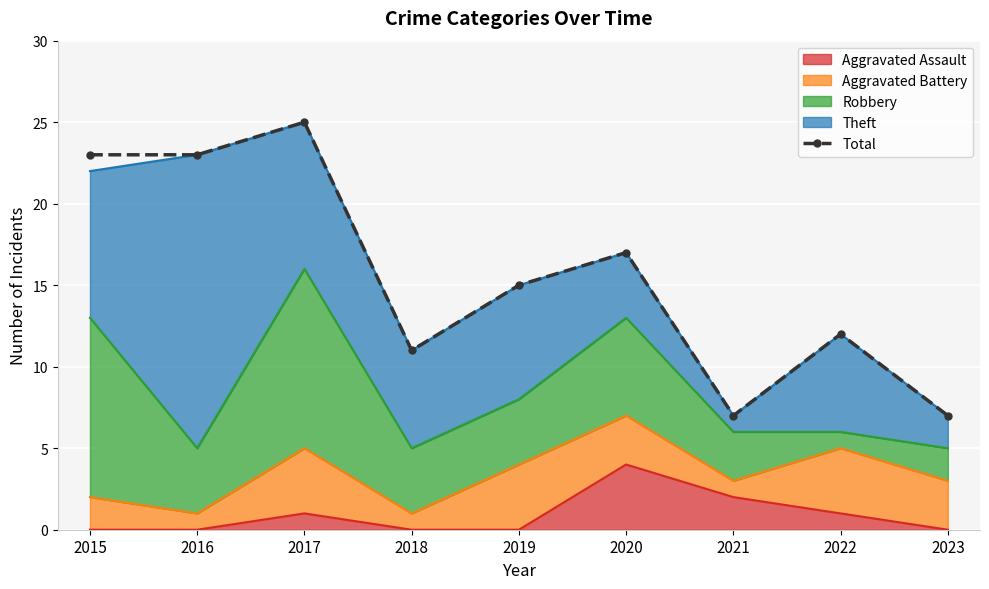

Which category has the lowest value across all series?

2021